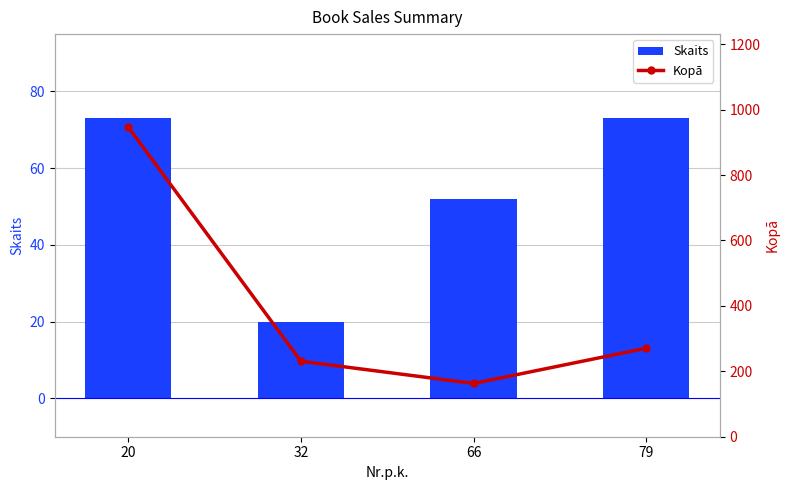

What is the difference between the maximum and minimum values in the Kopā series?

784.0